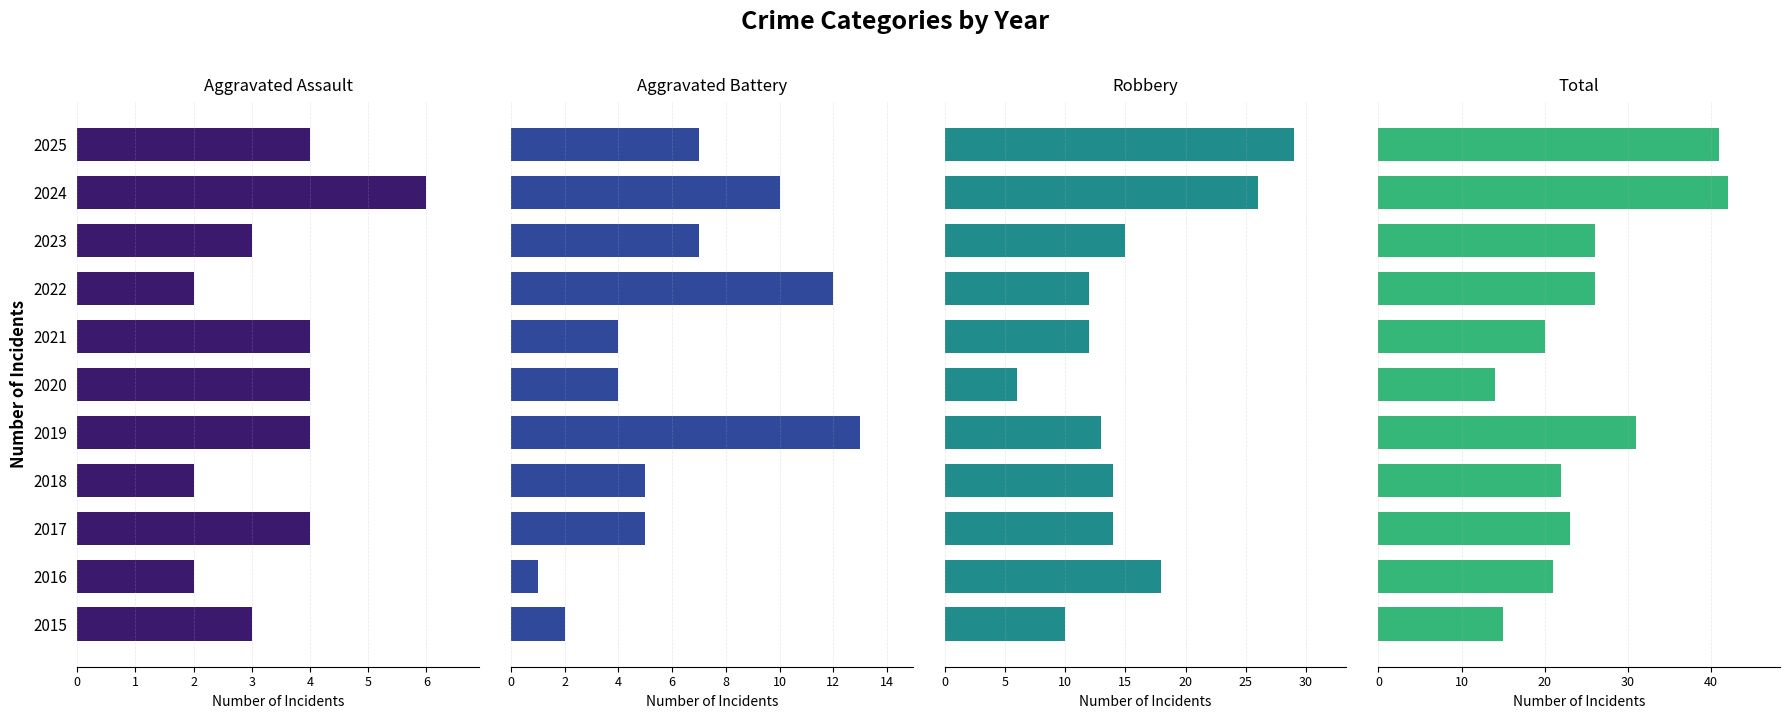

Reading right to left, what are all the values shown in this chart?

Aggravated Assault: 4	6	3	2	4	4	4	2	4	2	3
Aggravated Battery: 7	10	7	12	4	4	13	5	5	1	2
Robbery: 29	26	15	12	12	6	13	14	14	18	10
Total: 41	42	26	26	20	14	31	22	23	21	15